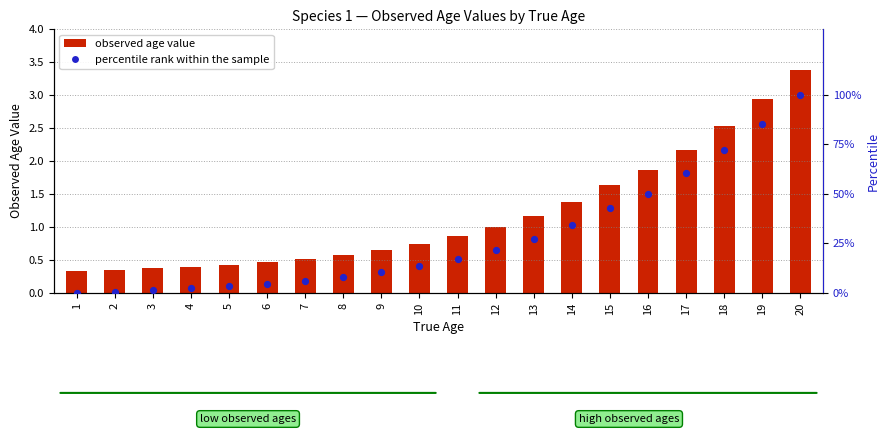

Which series contains the lowest Y value?

percentile rank within the sample